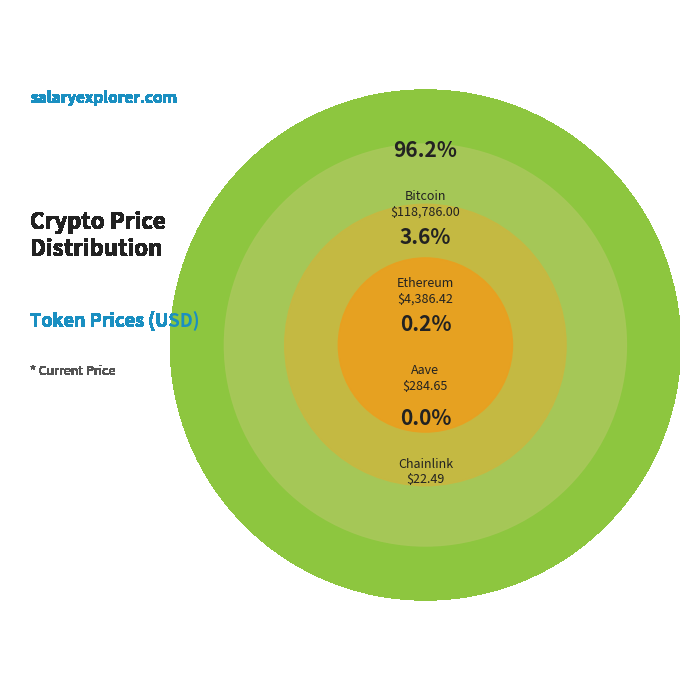

Is Bitcoin the majority of the pie?

Yes